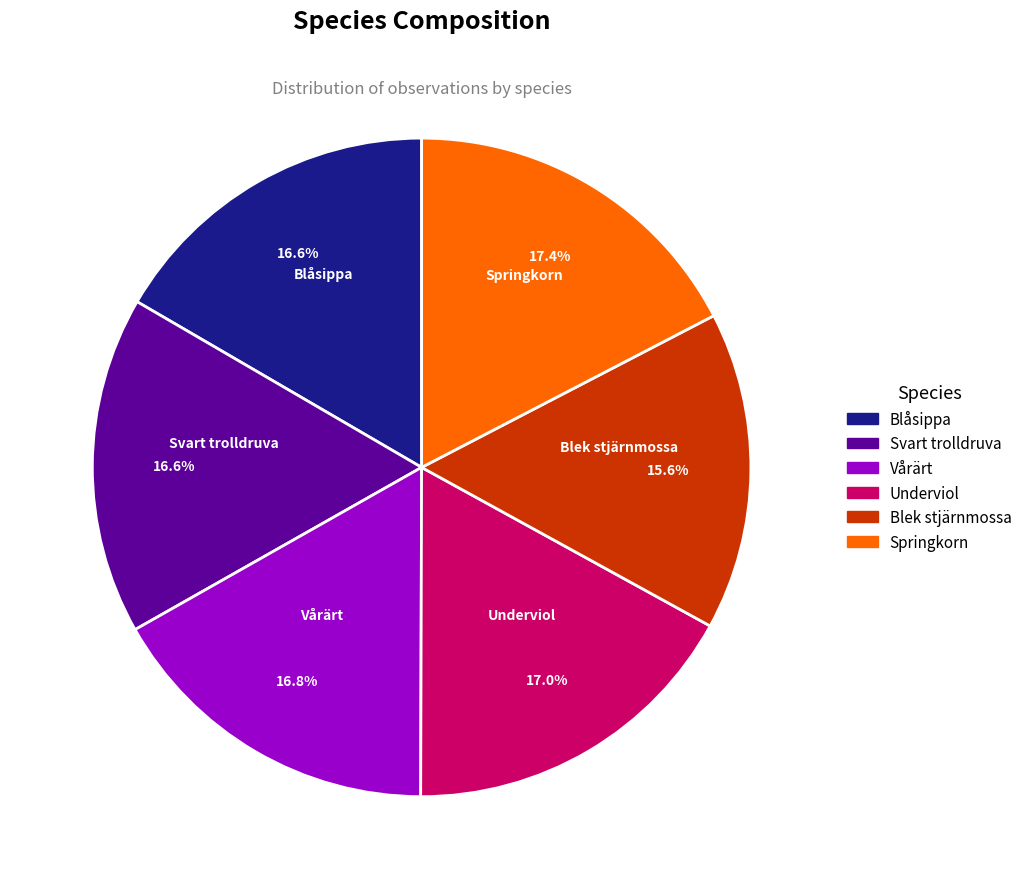

What is the ratio of the value at Blåsippa to the value at Underviol?

1.0